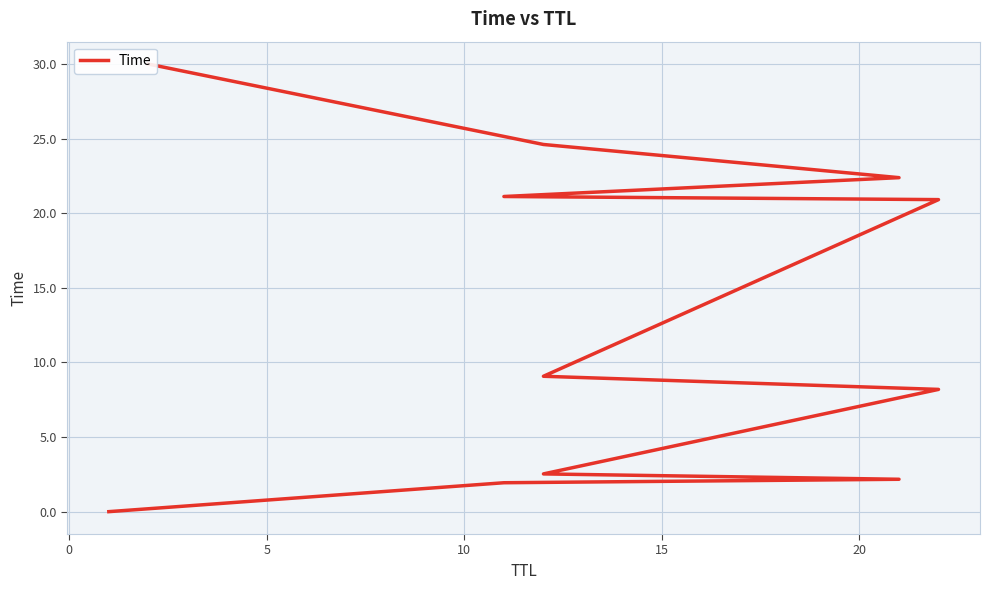

What is the average value?

13.0